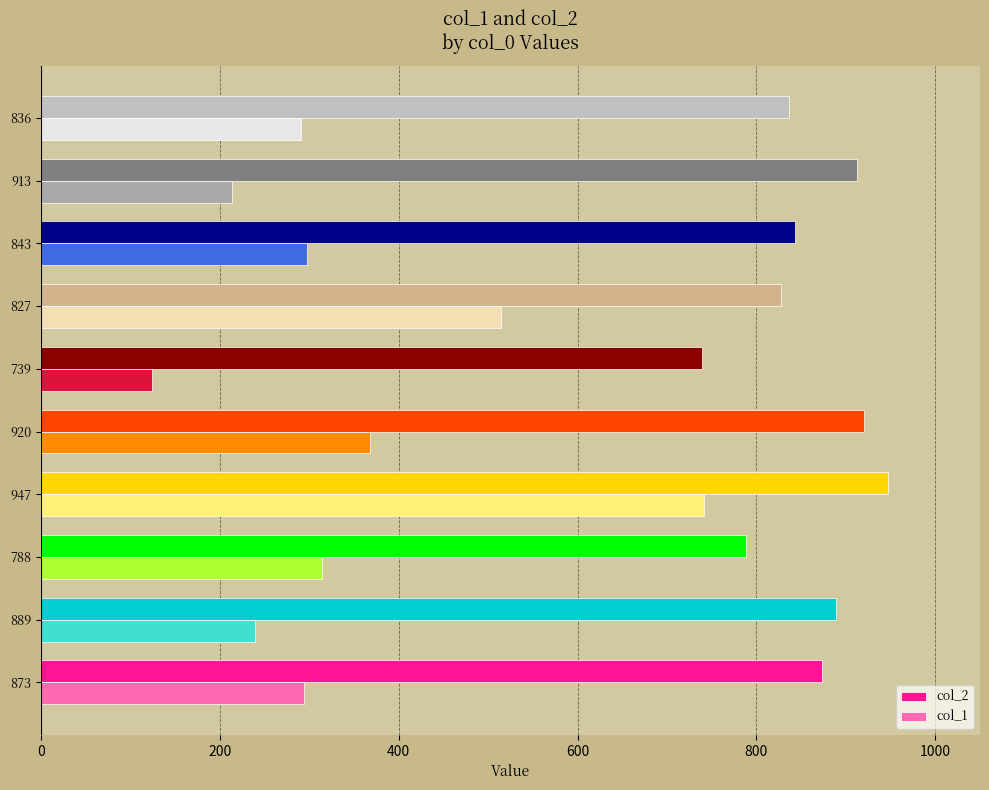

Which series has the largest total across all categories?

col_2